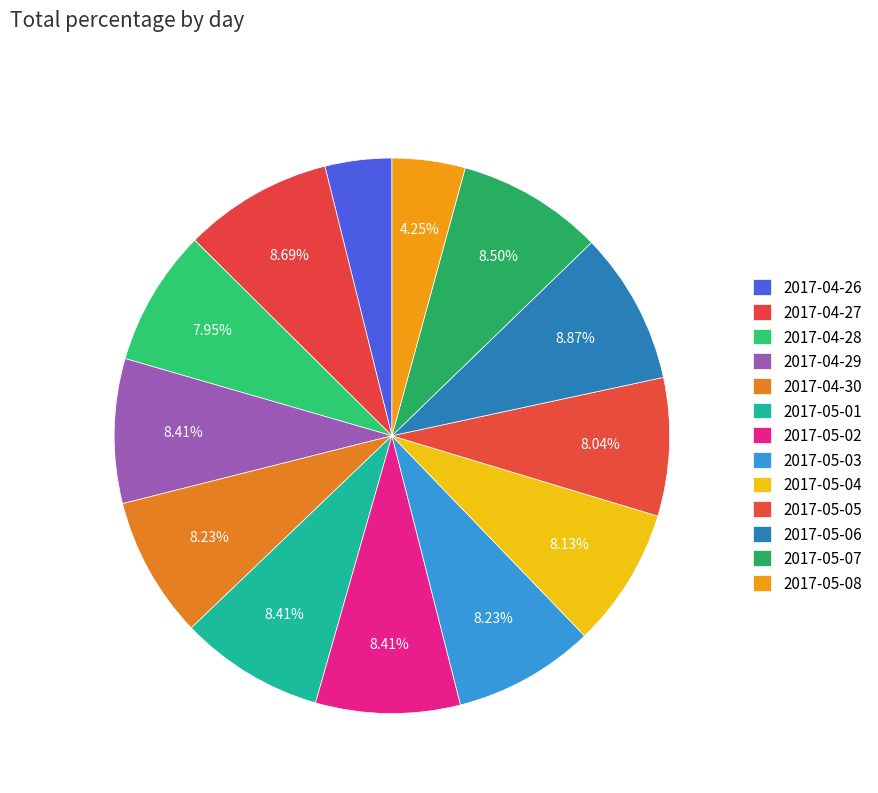

To the nearest percent, what is the difference between the 2017-04-27 and 2017-04-26 slice percentages?

5%